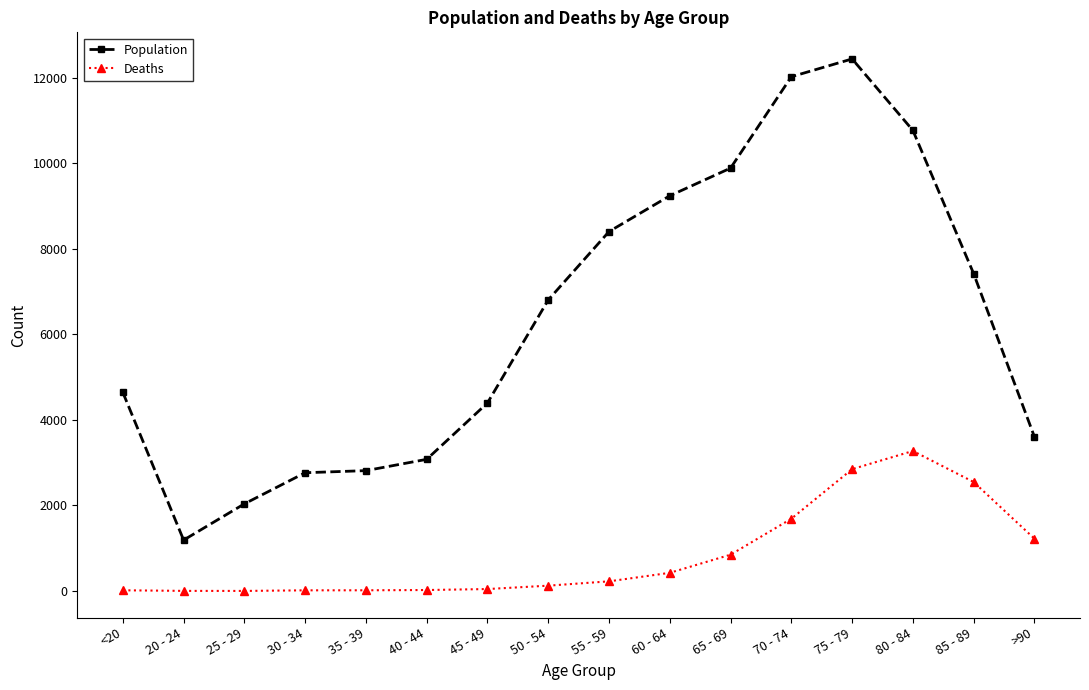

What is the label of the 16th point from the left?

>90